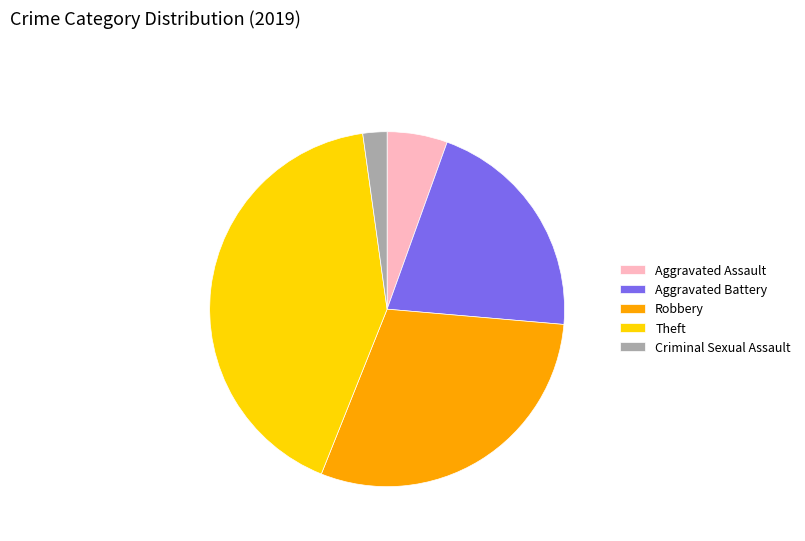

Is the sum of Aggravated Battery and Aggravated Assault greater than half?

No